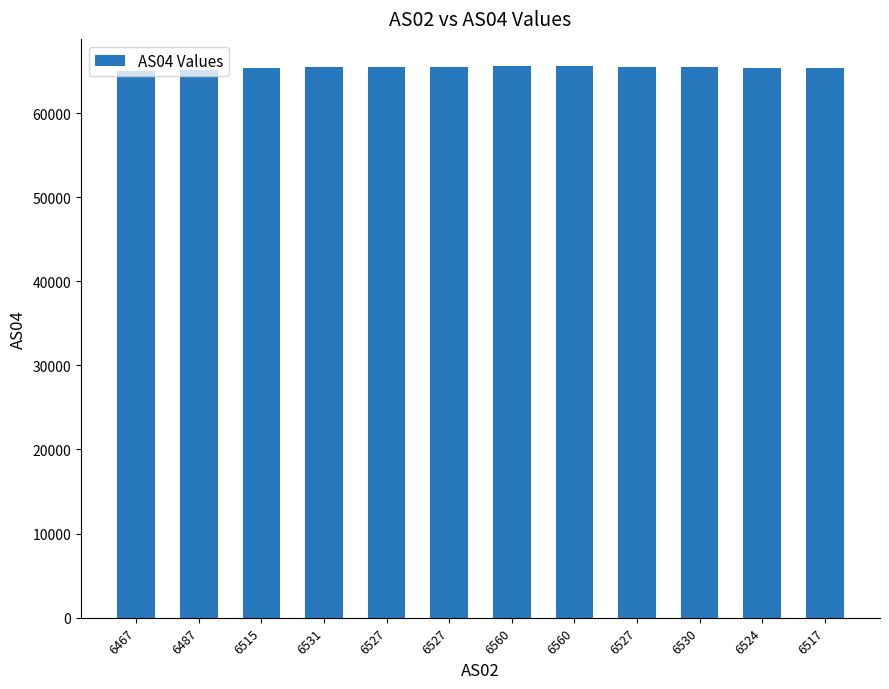

What is the difference between the values at 6467 and 6527?

529